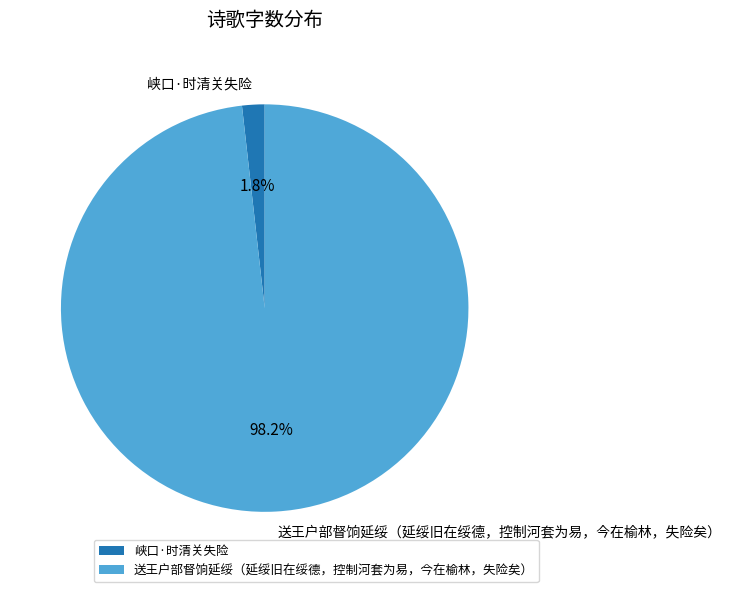

Which category has the biggest portion of the pie?

送王户部督饷延绥（延绥旧在绥德，控制河套为易，今在榆林，失险矣）